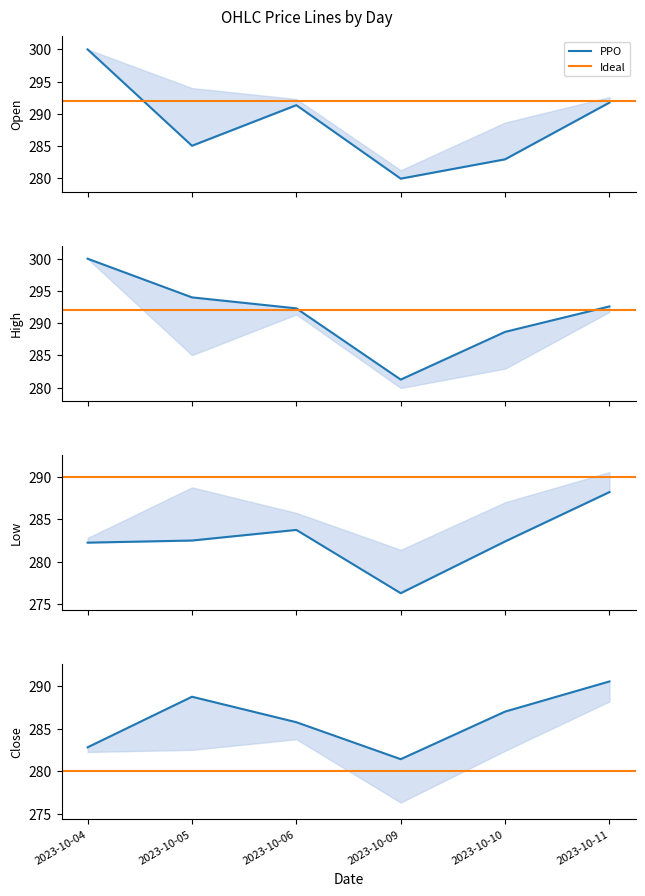

The High series shows 292.3 at 2023-10-06. True or false?

True